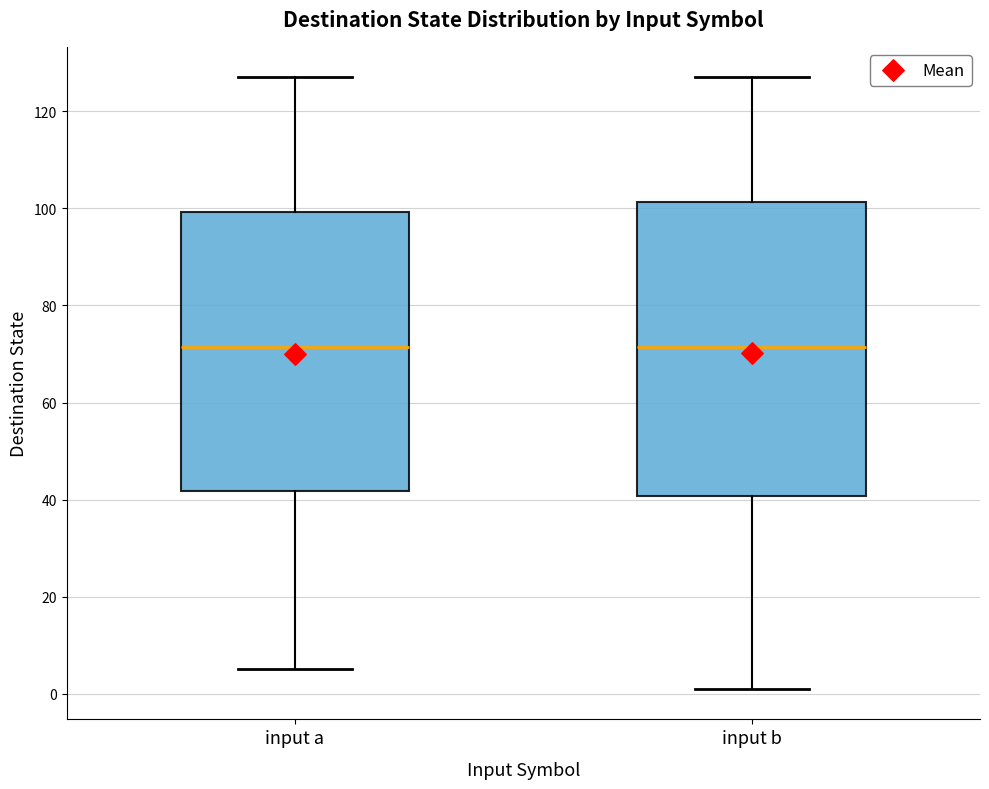

Reading left to right, read every box against the y-axis: the position of its median line, the range the box covers, and the ends of its whiskers. The values are not printed on the chart, so give them approximately, as read against the axis.

input a: median 72, box 42 to 100, whiskers 6 to 128
input b: median 72, box 40 to 102, whiskers 2 to 128